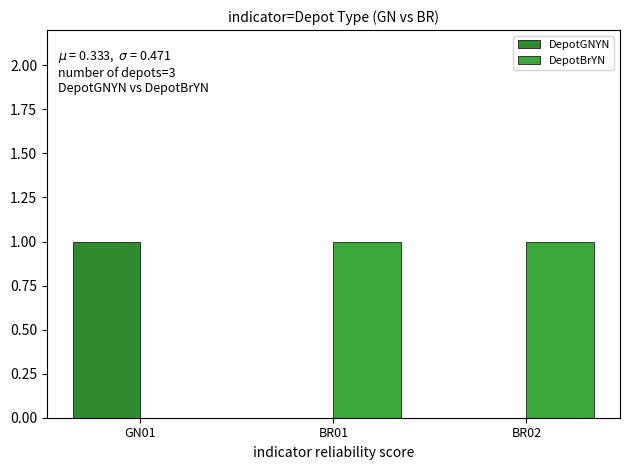

Are the bars grouped side by side (vs. stacked)?

Yes